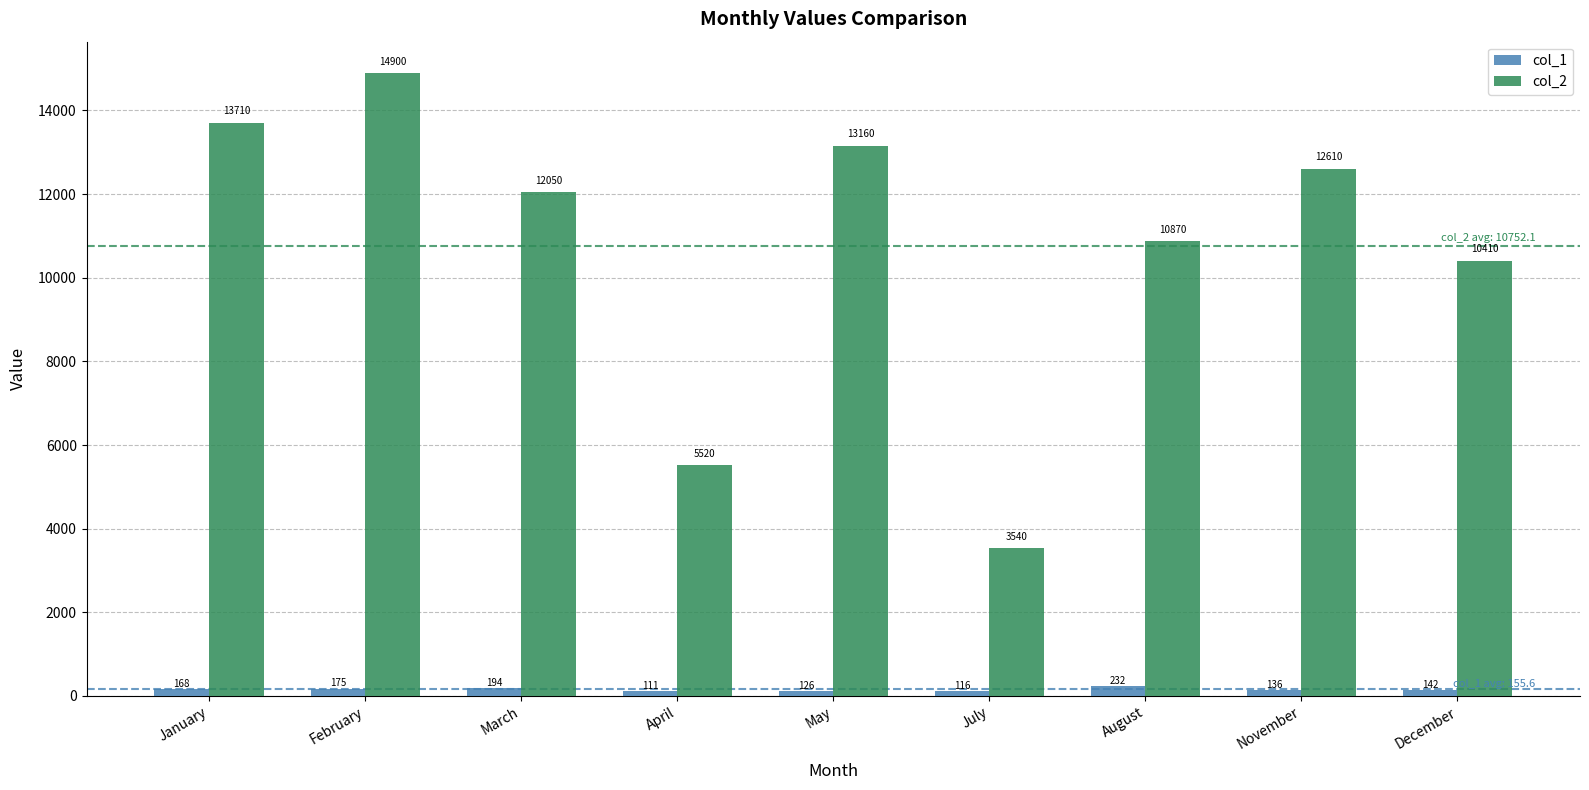

Between January and April, which series saw the biggest shift?

col_2